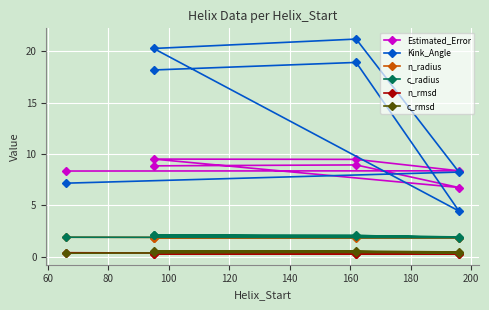

How many data points in Estimated_Error are above 8?

6